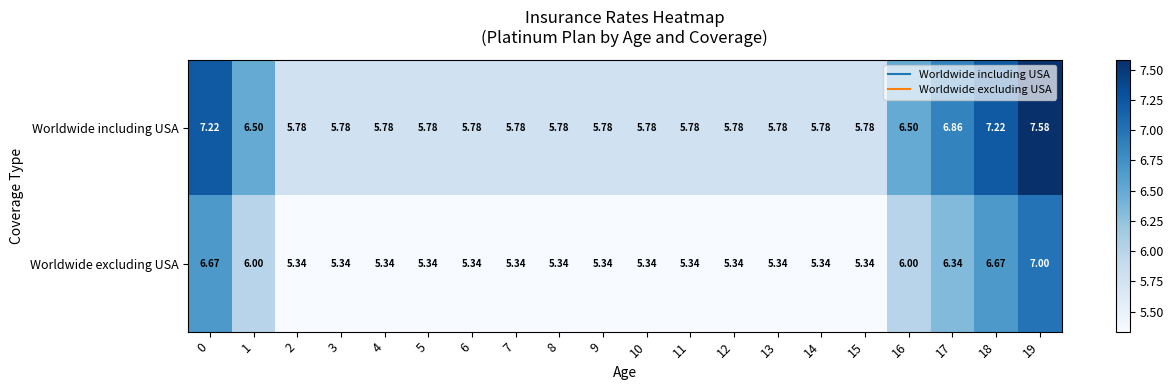

Rank the series by their average value, from lowest to highest.

Worldwide excluding USA, Worldwide including USA